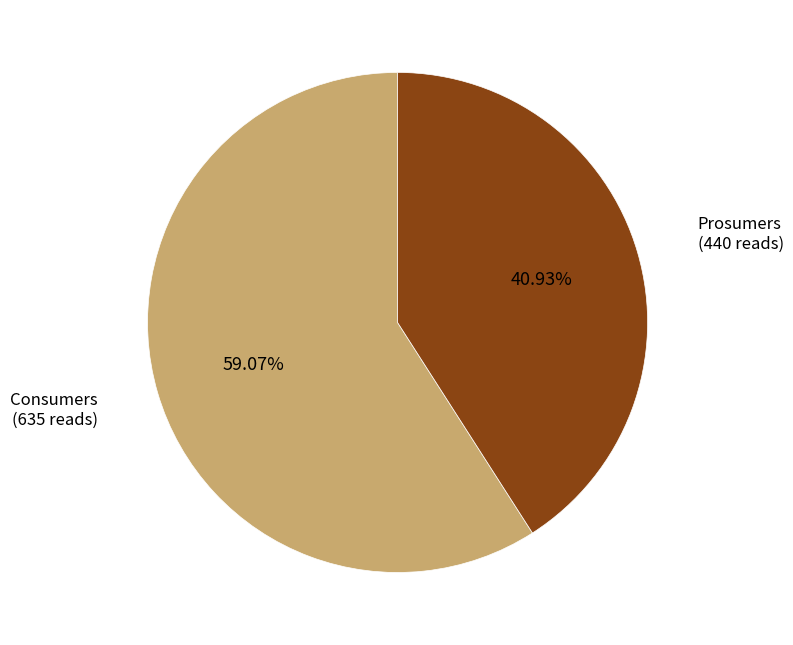

Does any single category account for the majority?

Yes